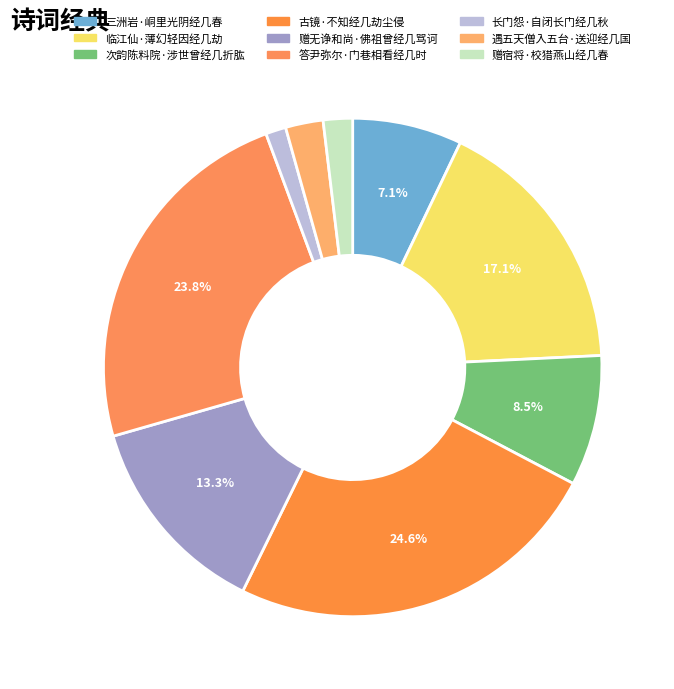

True or false: 古镜·不知经几劫尘侵 accounts for 25% of the total.

True